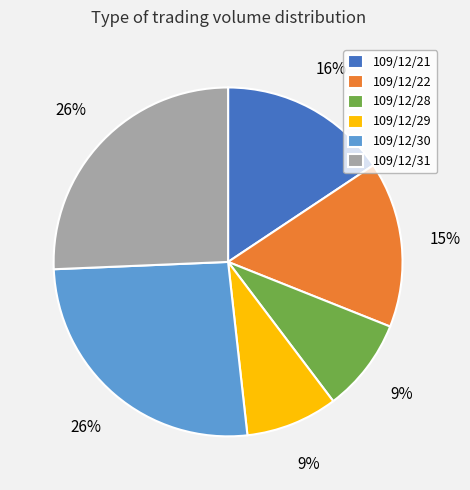

Is it true that 109/12/22 is 26% of the pie?

False